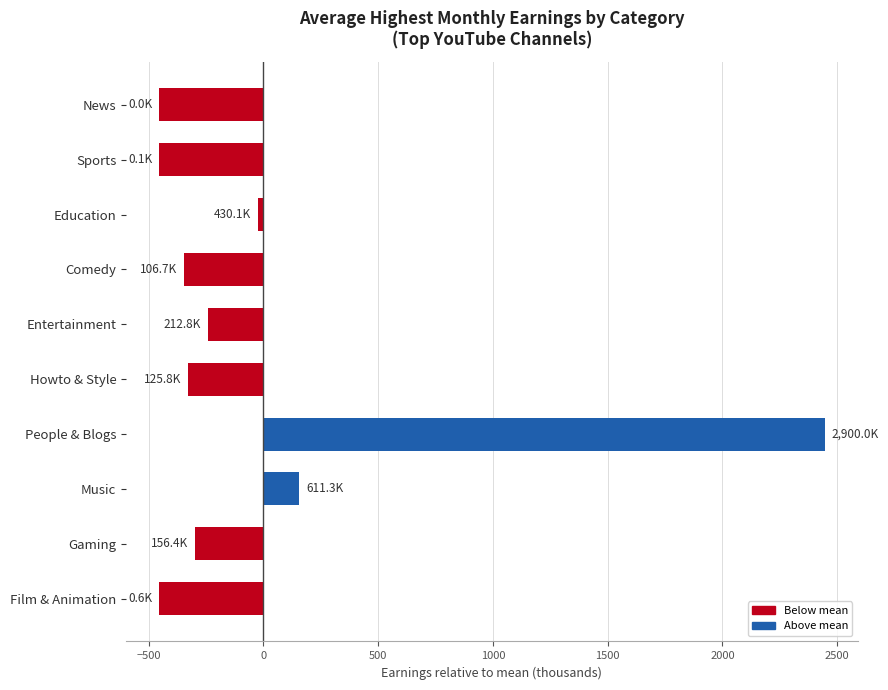

What is the change in value from Film & Animation to Comedy?

+106.1